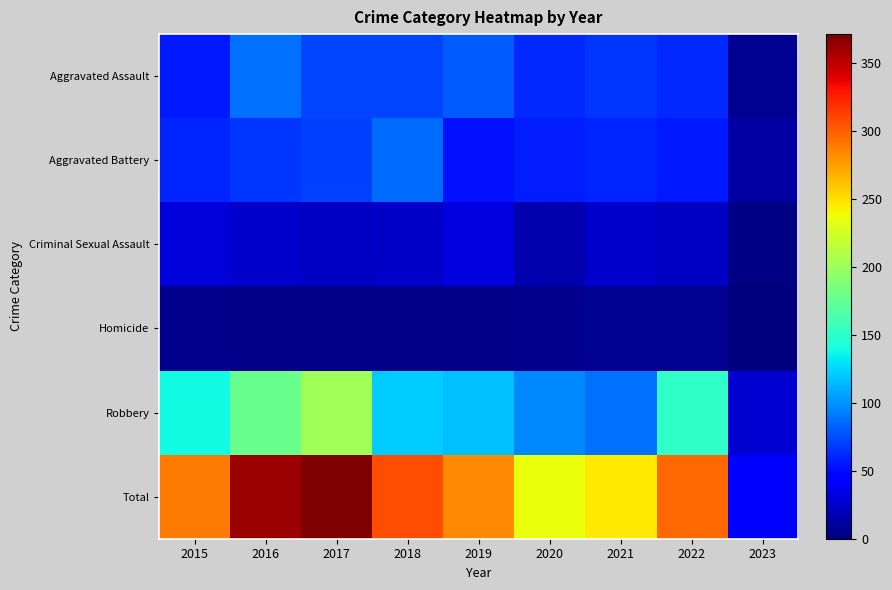

Which series has the widest spread of values?

Total